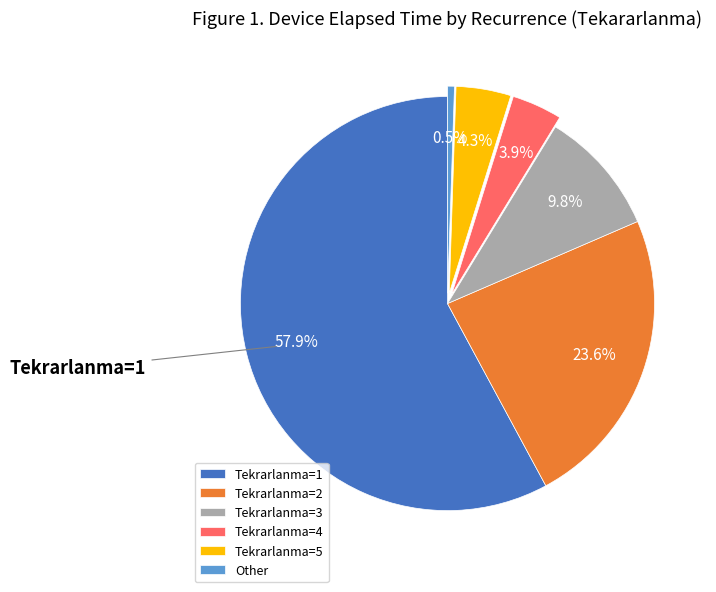

Which has a higher value, Tekrarlanma=1 or Other?

Tekrarlanma=1